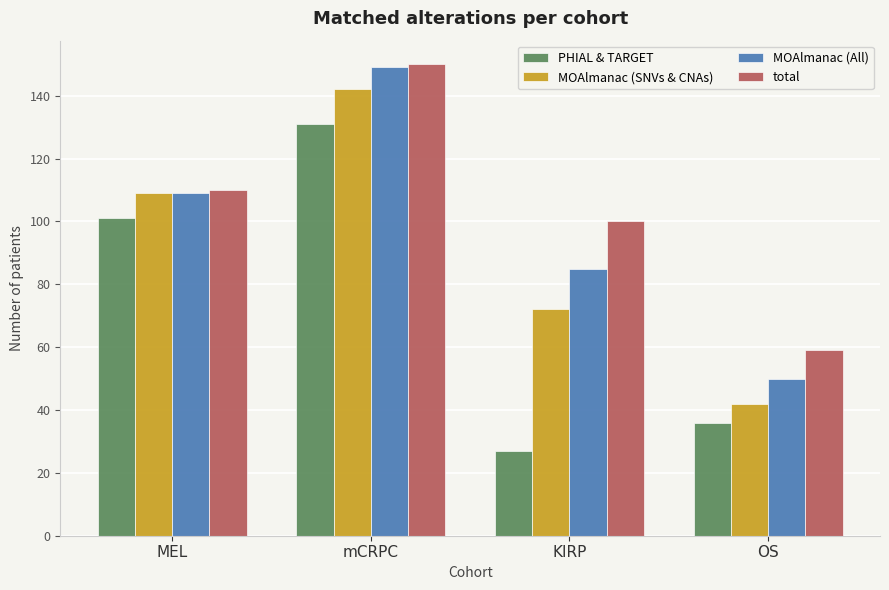

What is the label of the 2nd bar from the right?

KIRP